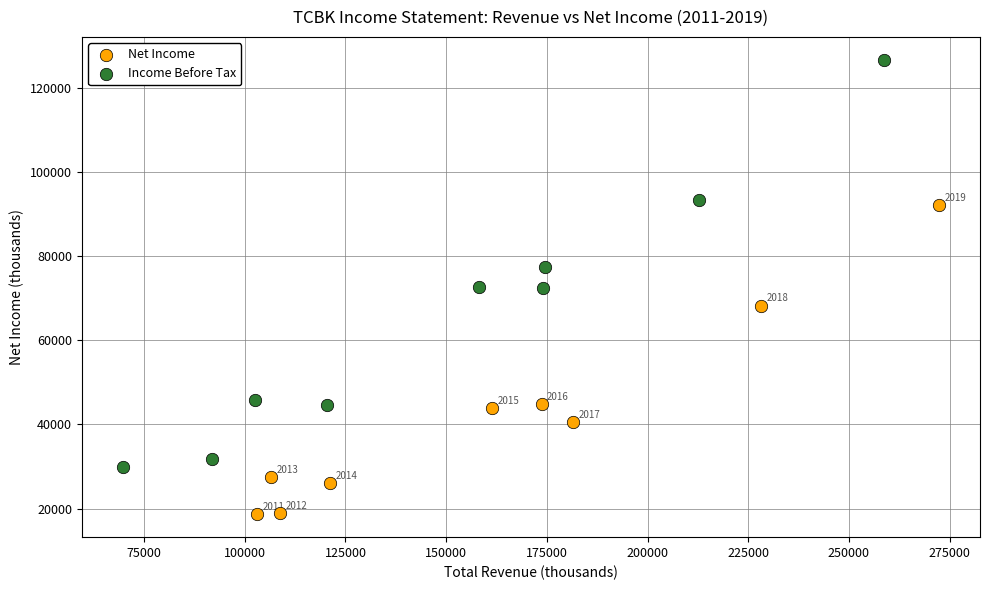

What are all the series names shown in the legend?

Net Income, Income Before Tax